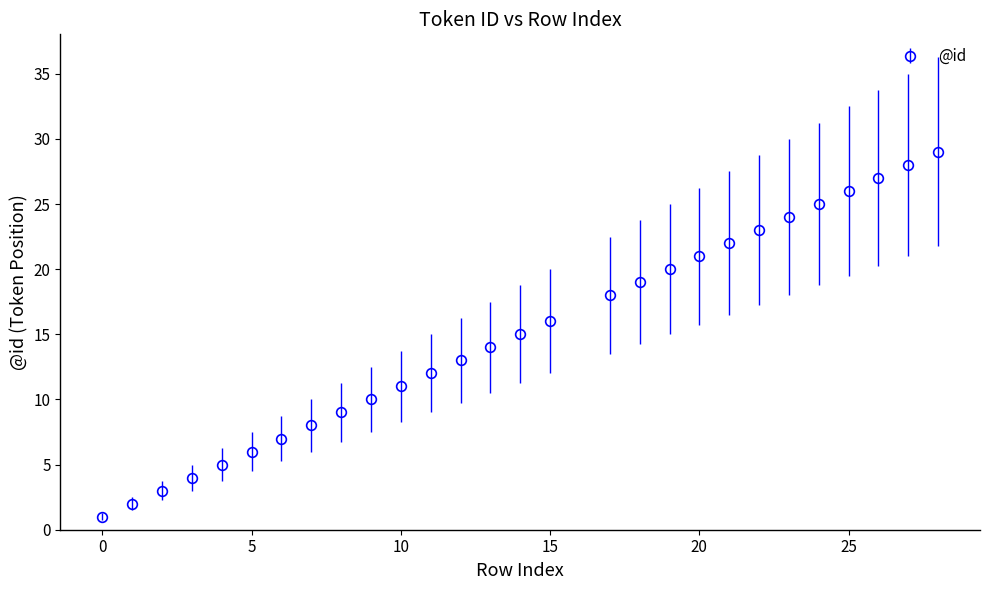

What is the greatest value displayed?

29